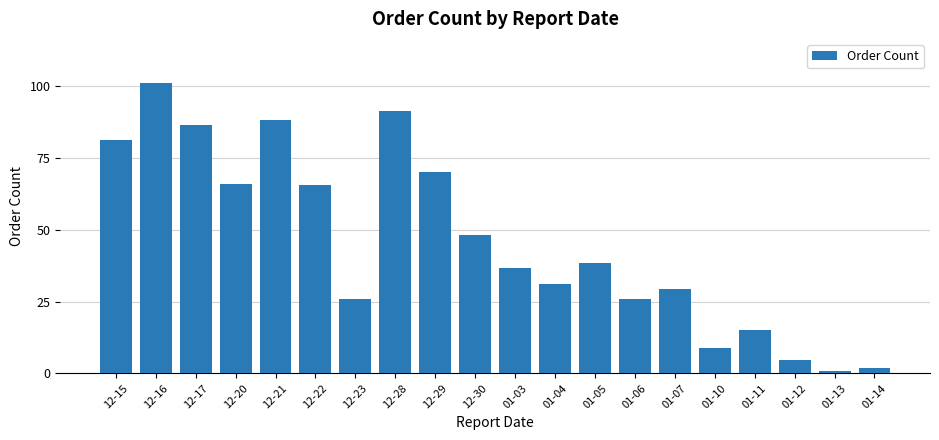

Which label corresponds to the largest value in the chart?

12-16